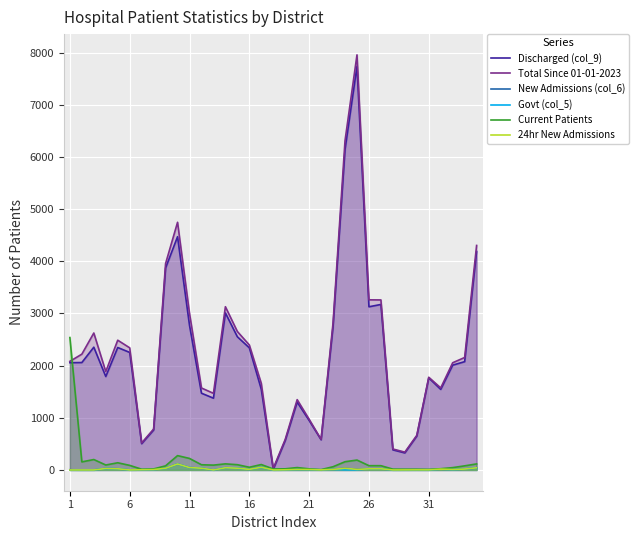

Which series has the widest spread of values?

Total Since 01-01-2023